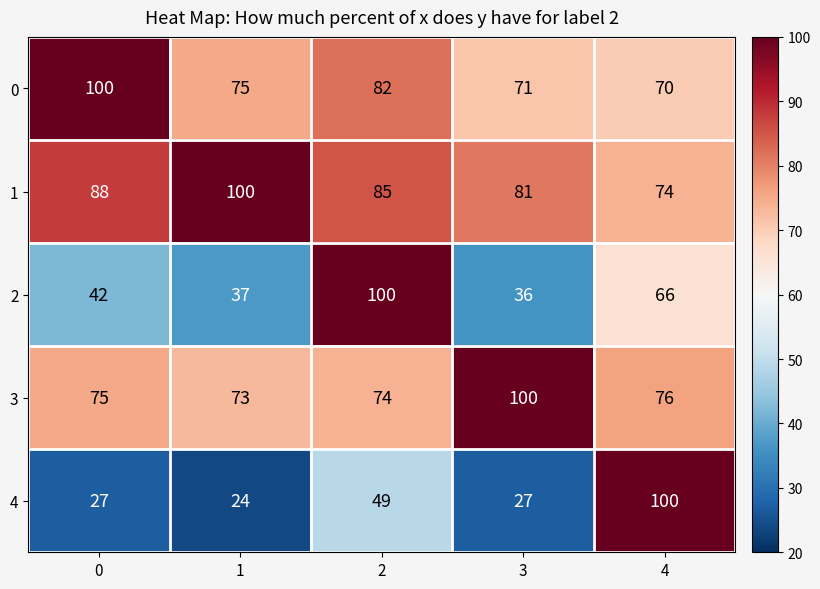

What is the lowest value of the 4 series?

24